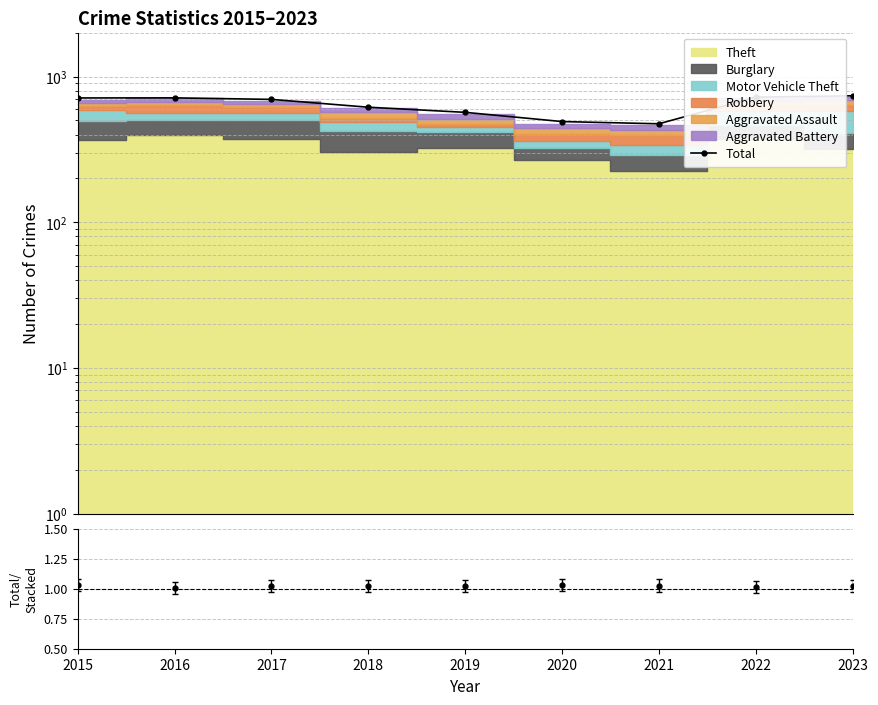

List the labels in order of value, largest first.

2023, 2022, 2016, 2015, 2017, 2018, 2019, 2020, 2021